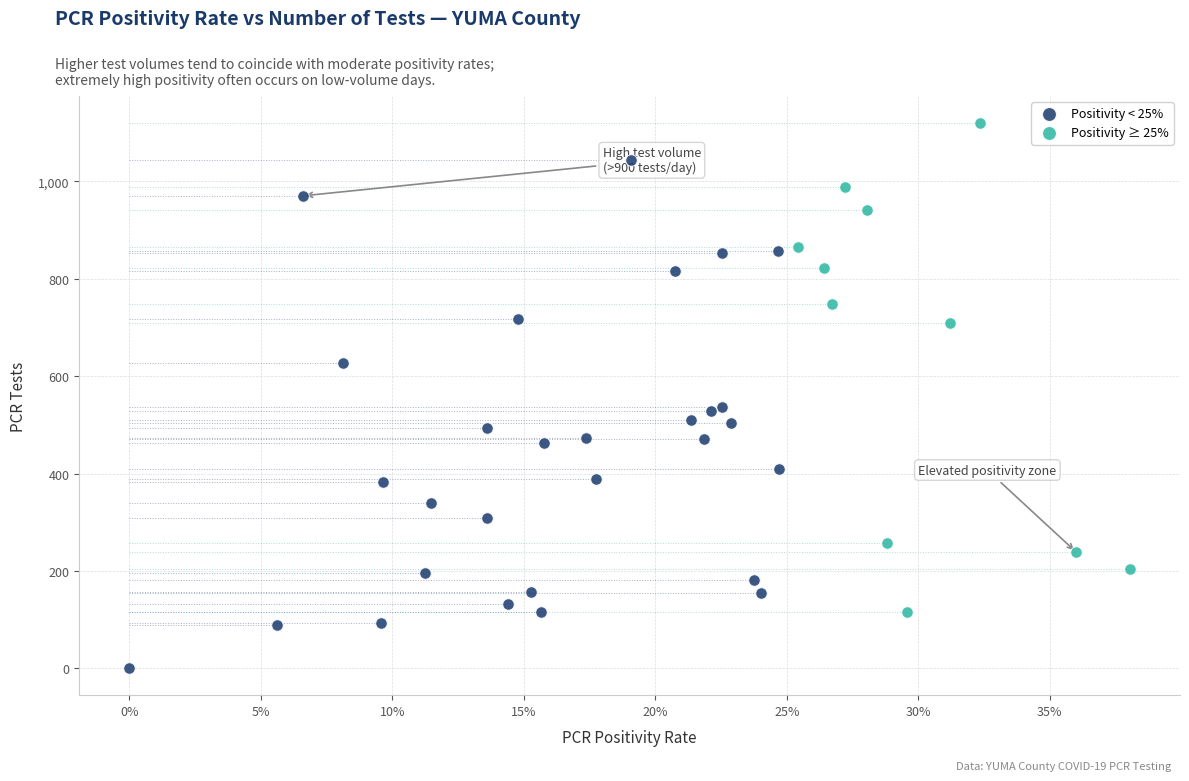

Which series contains the highest Y value?

Positivity ≥ 25%